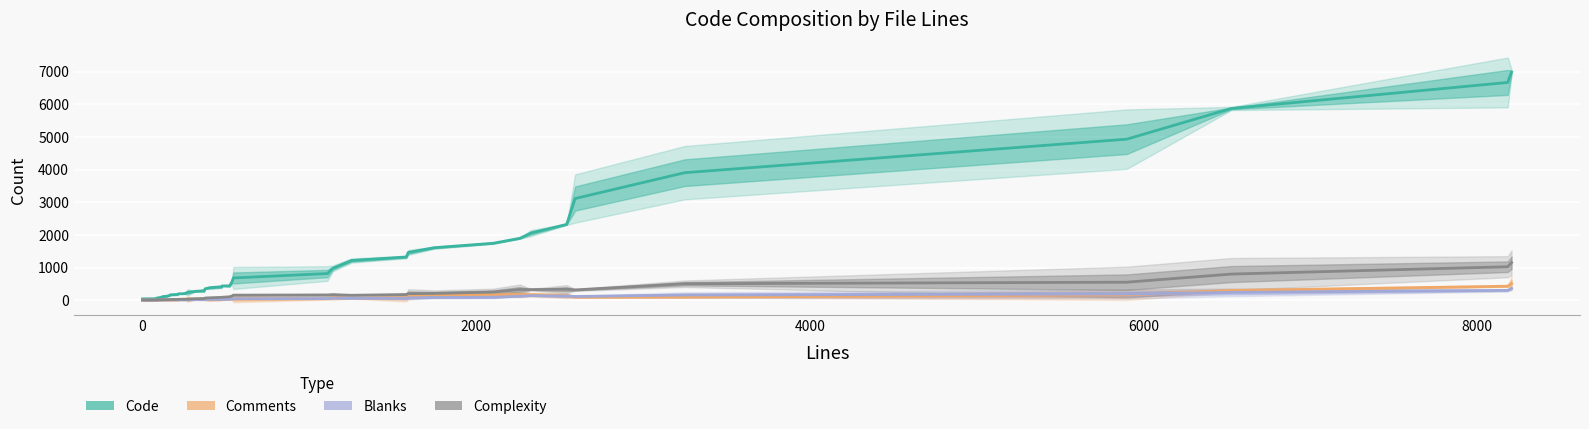

Does the chart display data point markers on the line(s)?

No